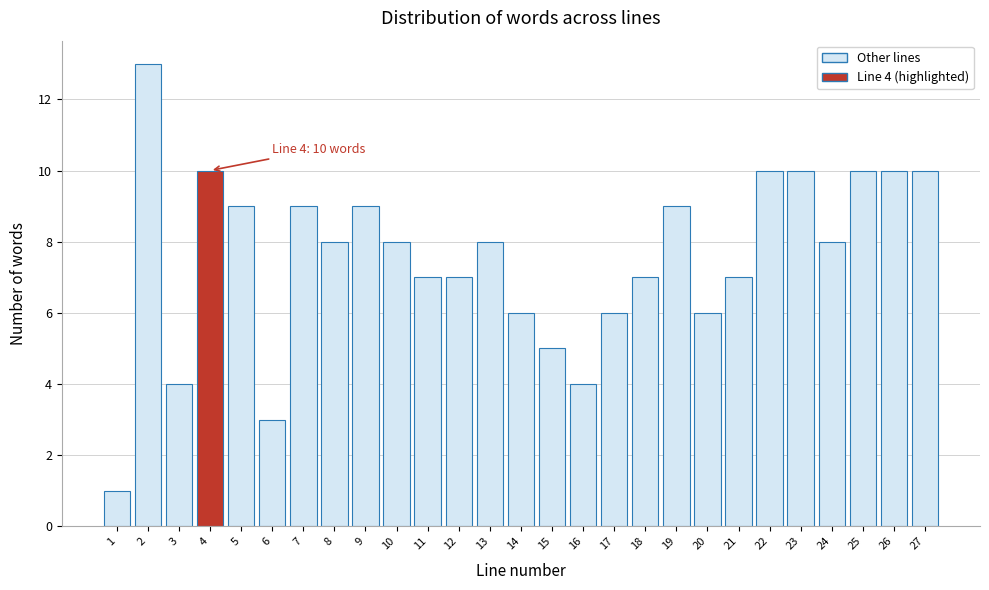

Reading left to right, what are all the values shown in this chart?

1	13	4	10	9	3	9	8	9	8	7	7	8	6	5	4	6	7	9	6	7	10	10	8	10	10	10